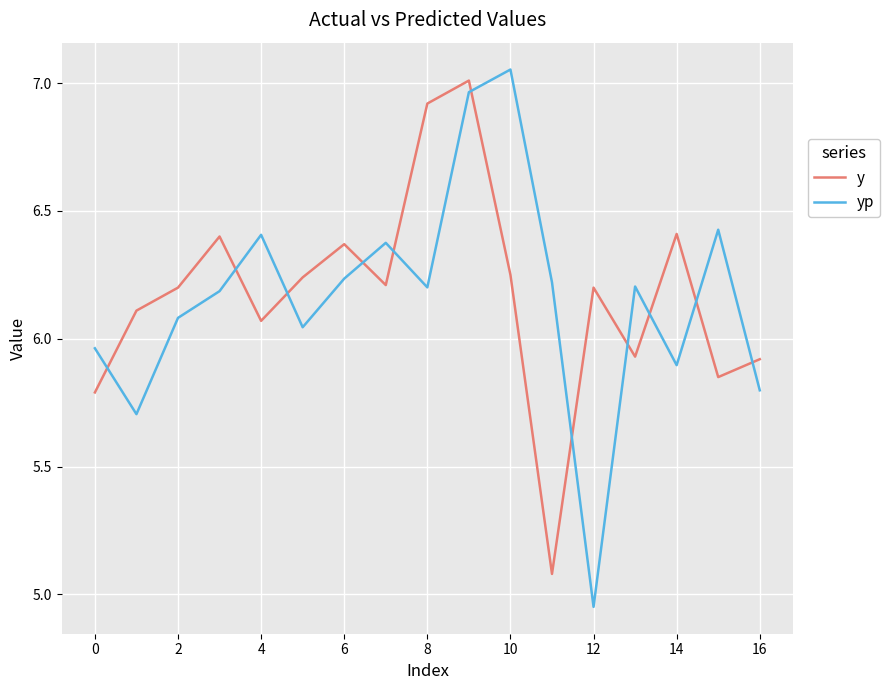

What is the minimum value for y?

5.1